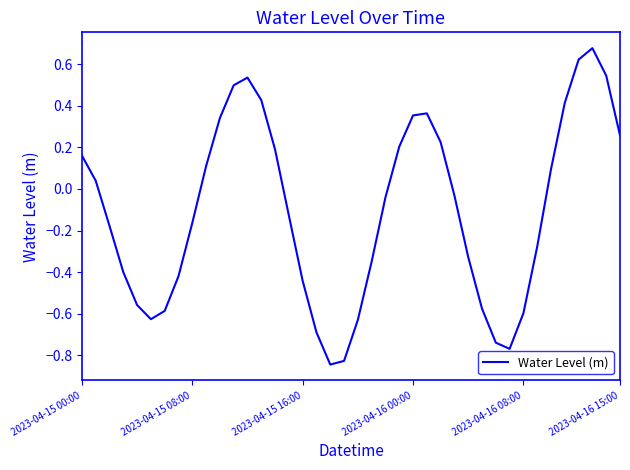

Where is the data nearest to the value 0?

27